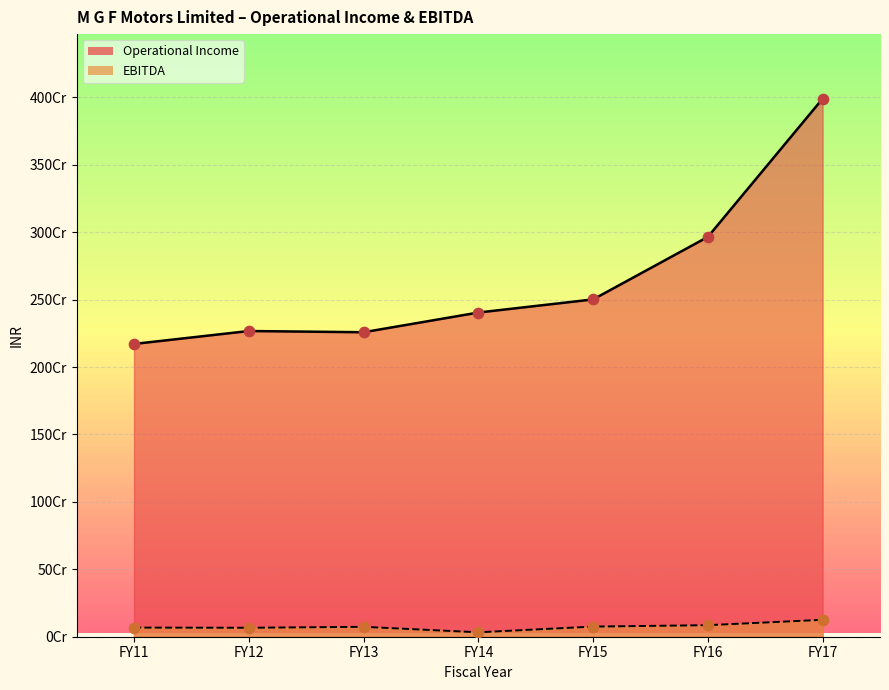

Which series has the largest Y range (max minus min)?

Operational Income